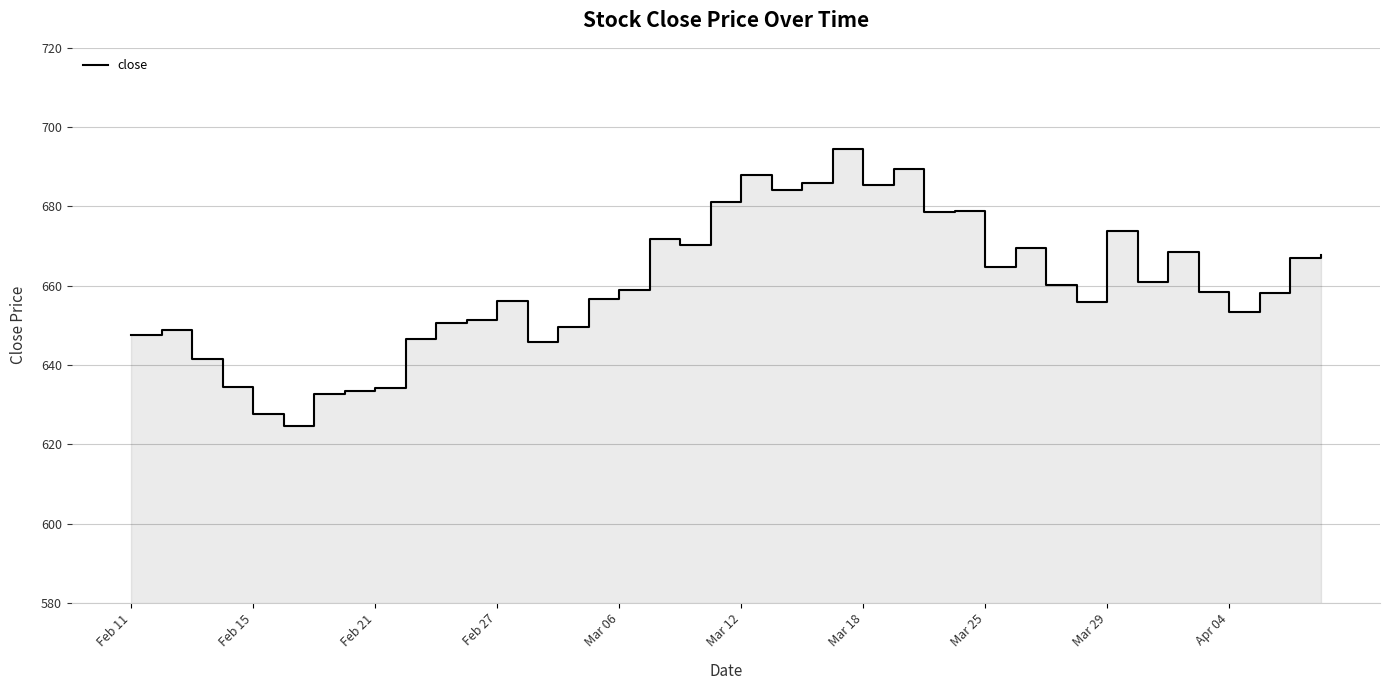

How many points are lower than both their immediate neighbors (excluding endpoints)?

10